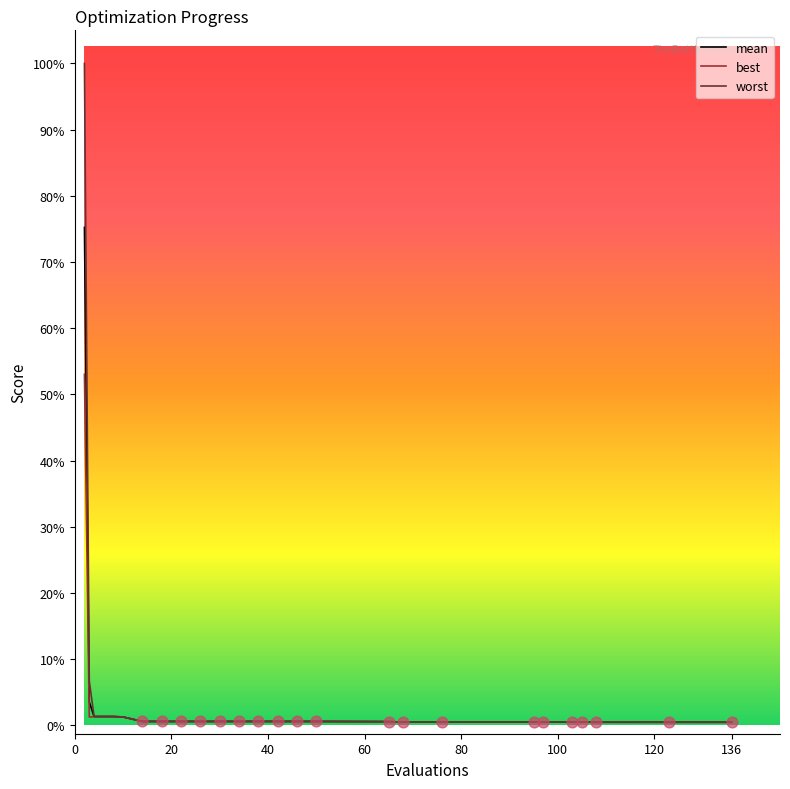

Which series has the largest total across all categories?

worst